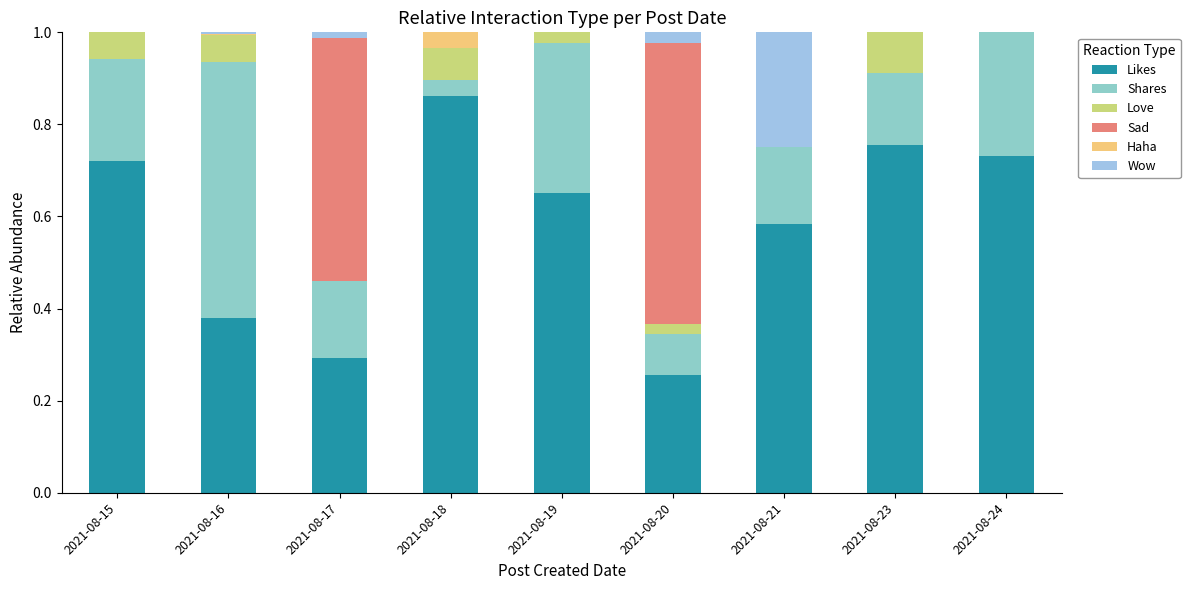

Between 2021-08-19 and 2021-08-24, which is larger?

2021-08-24